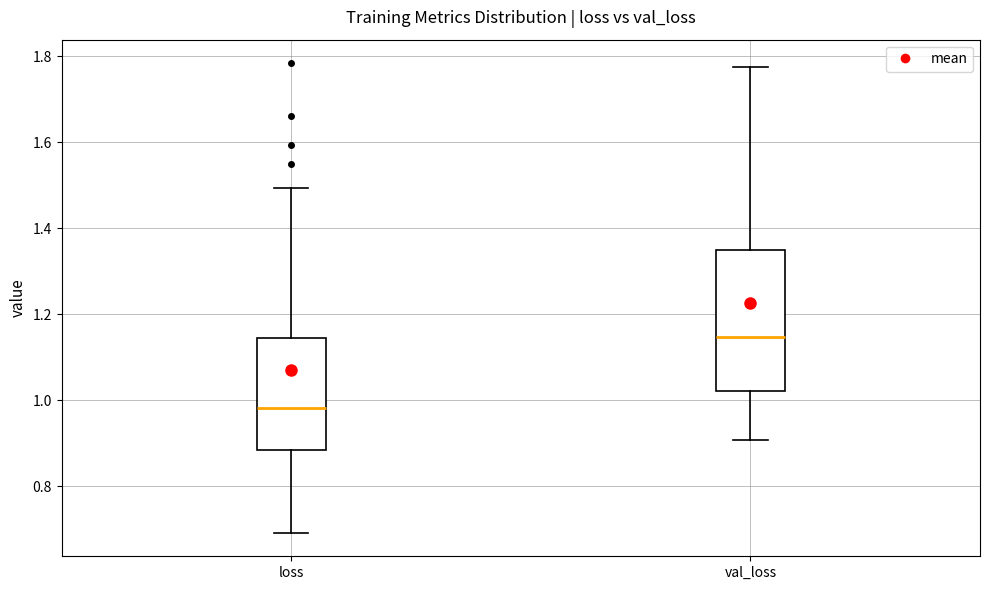

Which box has the highest median line?

val_loss